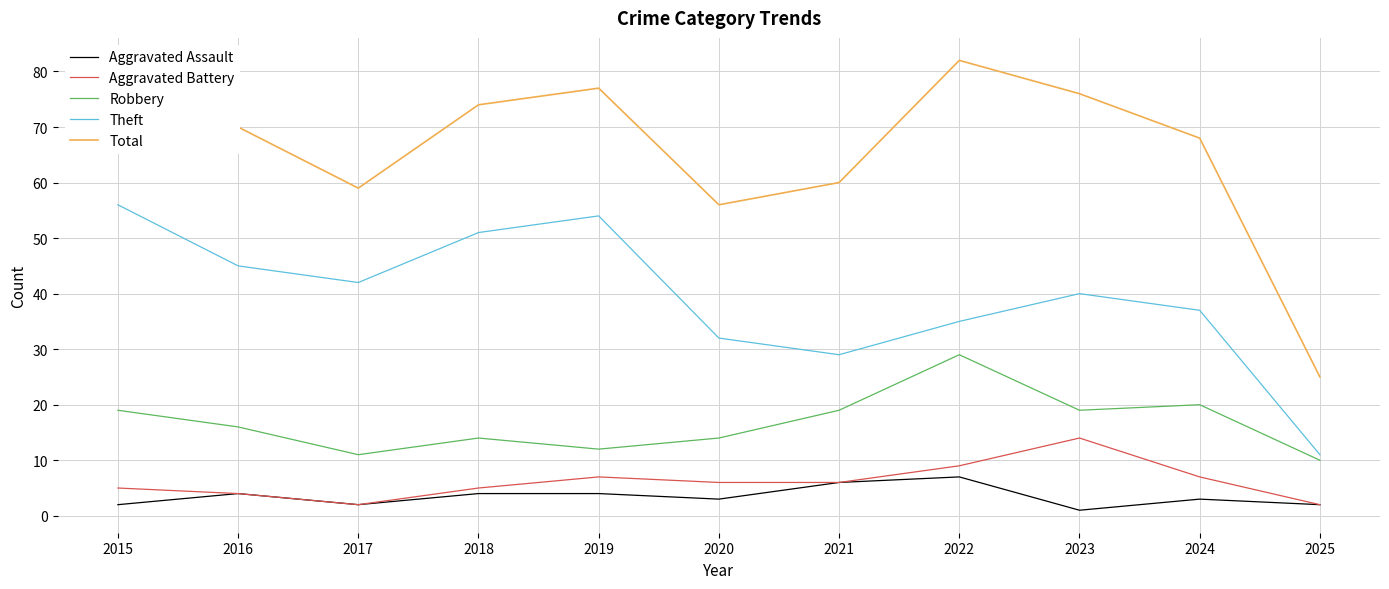

What is the greatest value displayed?

82